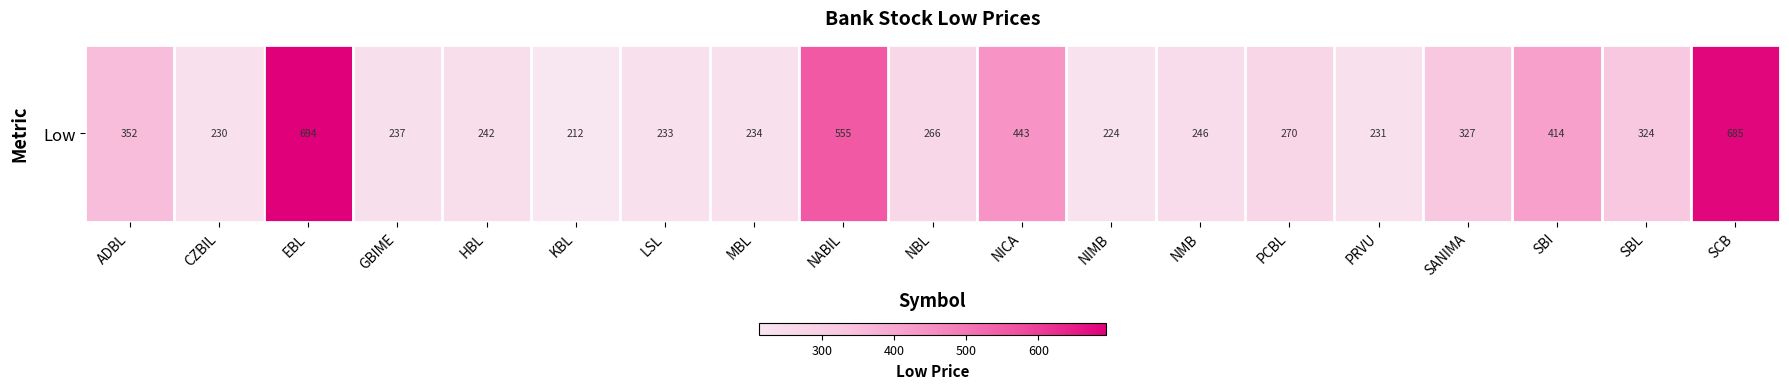

What is the difference between the values at NMB and MBL?

12.5